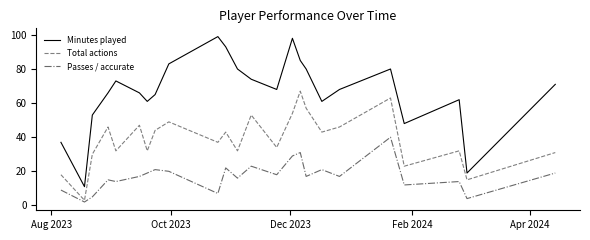

Which series has the largest total across all categories?

Minutes played